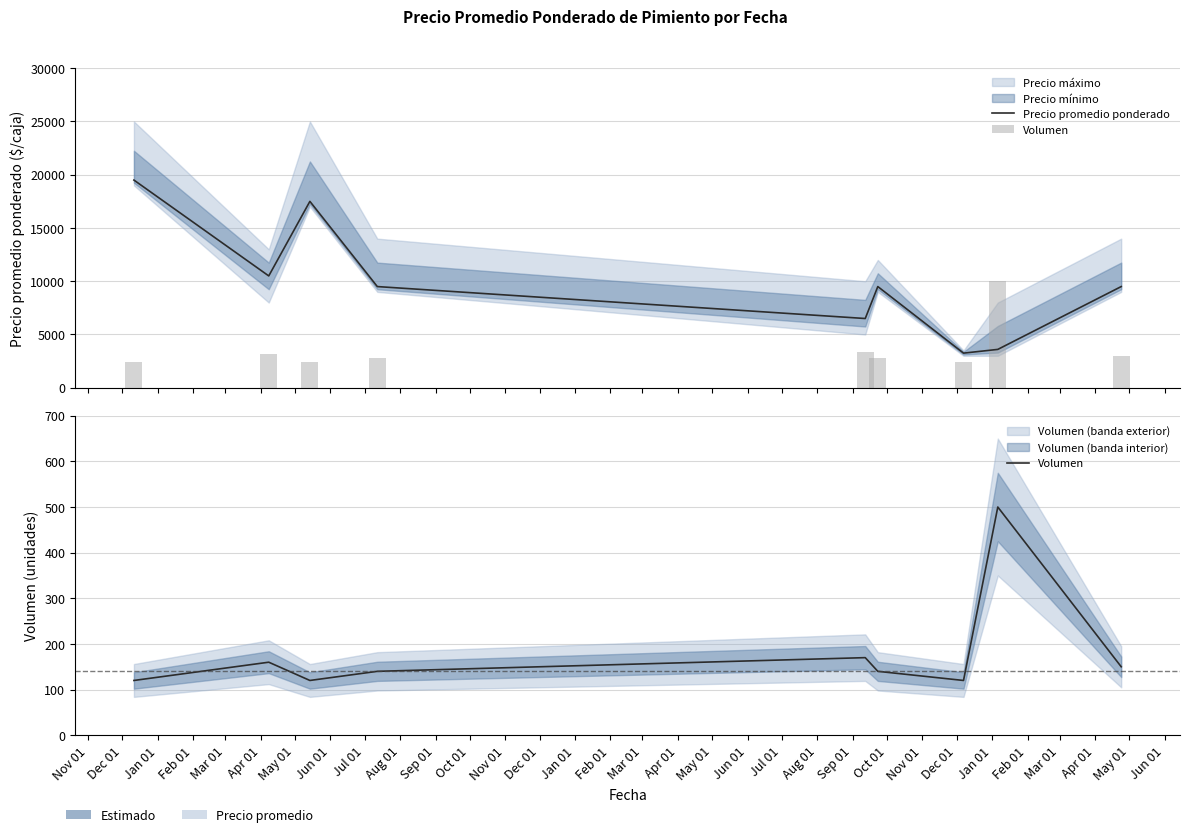

What is the difference between the highest and lowest values at Jul 01?

9350